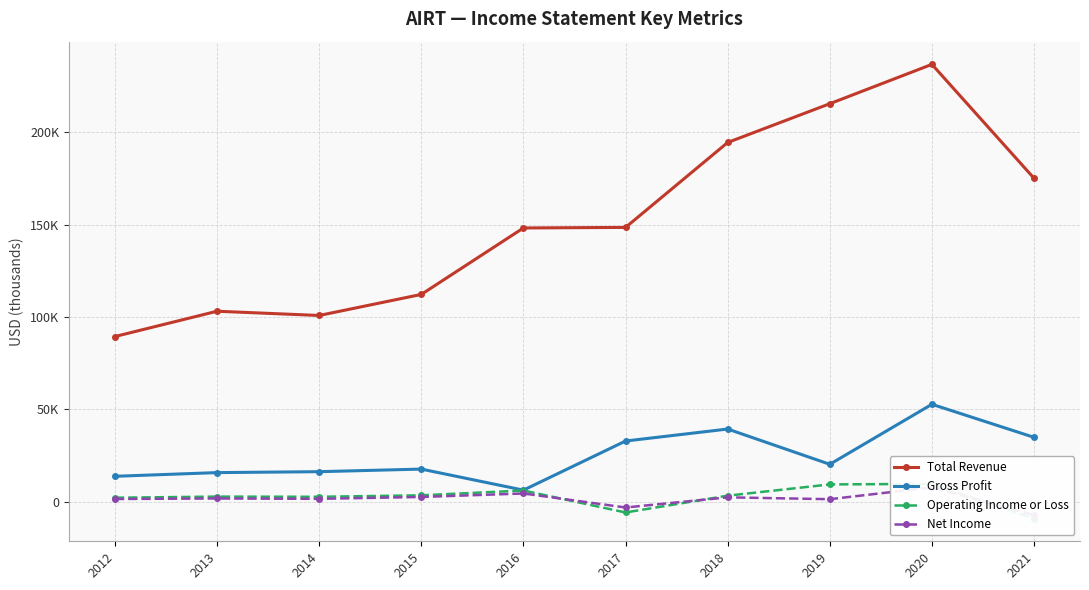

What is the value of the Net Income point at the 10th from the left?

-7300